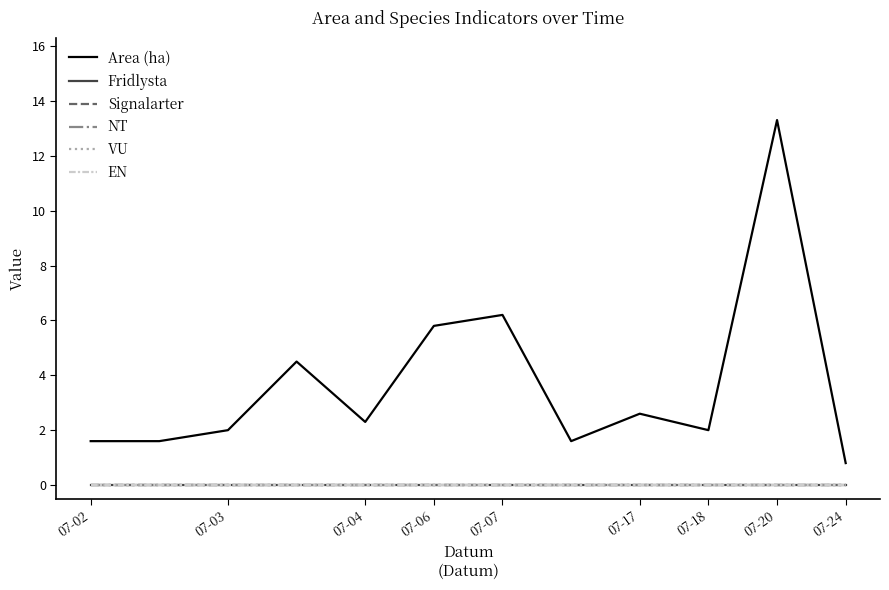

List the labels in order of Signalarter value, smallest first.

07-02, 07-03, 07-04, 07-06, 07-07, 07-17, 07-18, 07-20, 07-24, 9, 10, 11